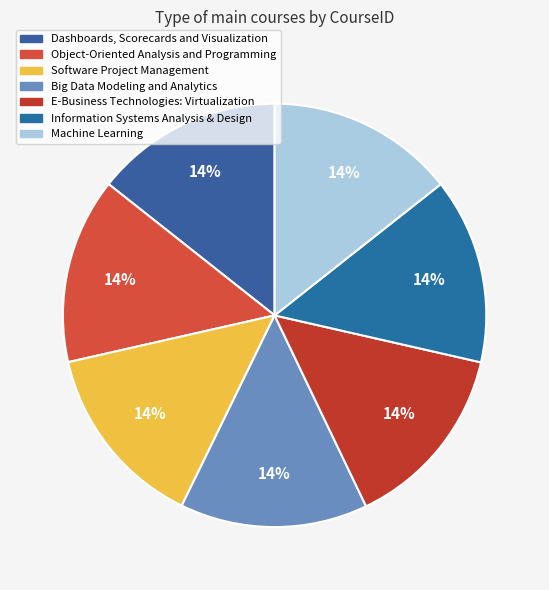

How many segments does this pie chart have?

7